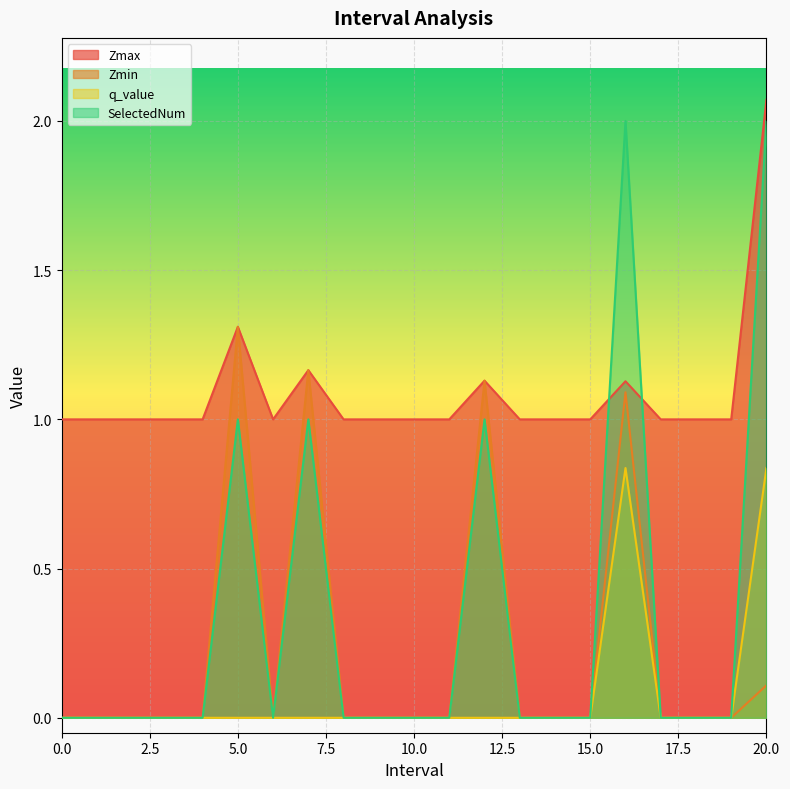

List the labels in order of q_value value, largest first.

16, 20, 0, 1, 2, 3, 4, 5, 6, 7, 8, 9, 10, 11, 12, 13, 14, 15, 17, 18, 19